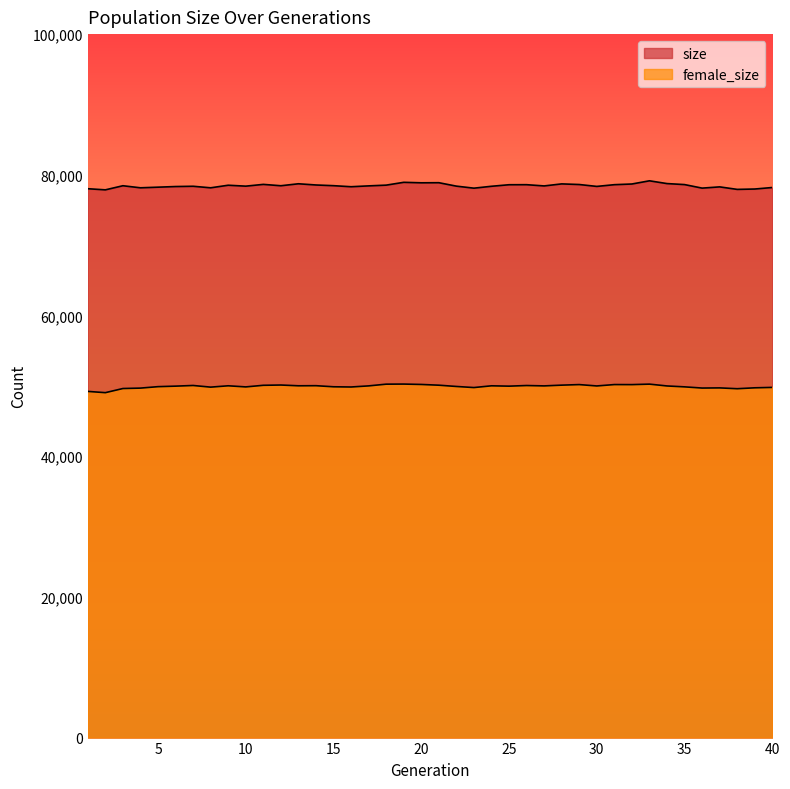

What is the difference between the second highest and minimum values in the size series?

1070